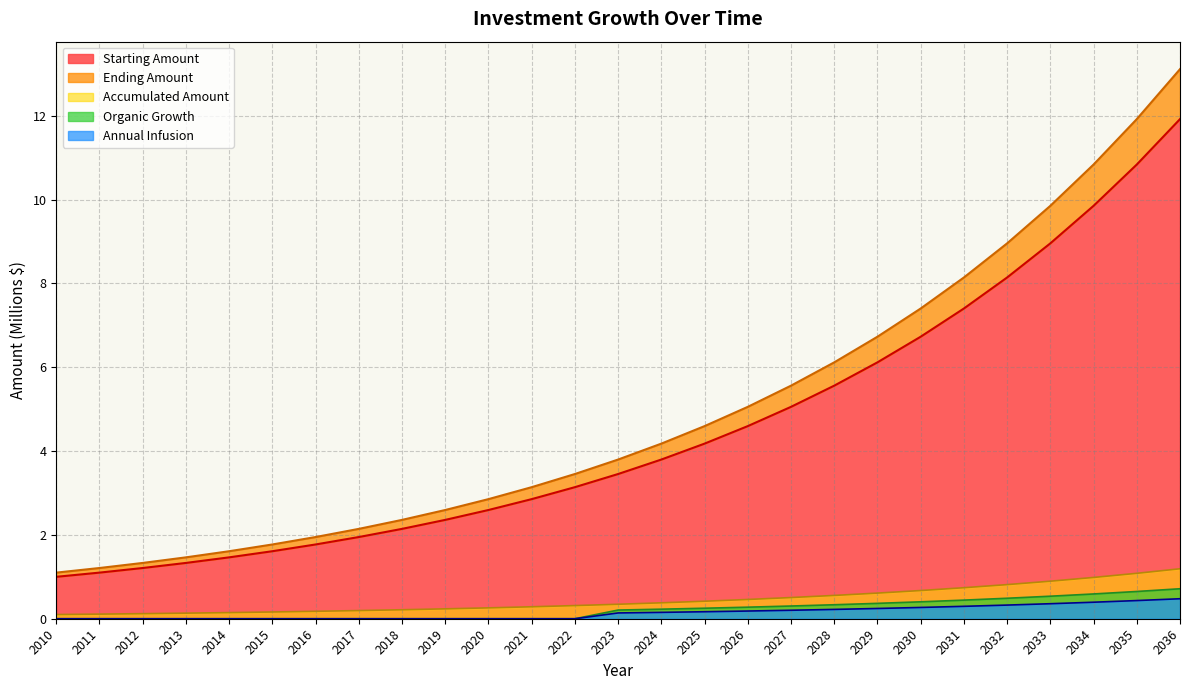

True or false: Accumulated Amount and Starting Amount cross at least once.

False